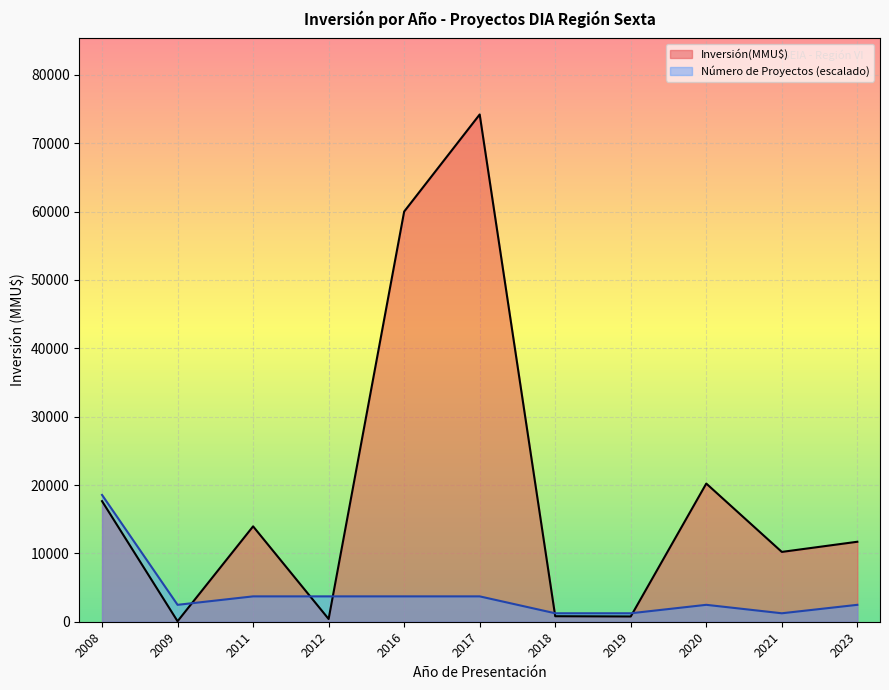

At which category is the sum across all series the highest?

2017